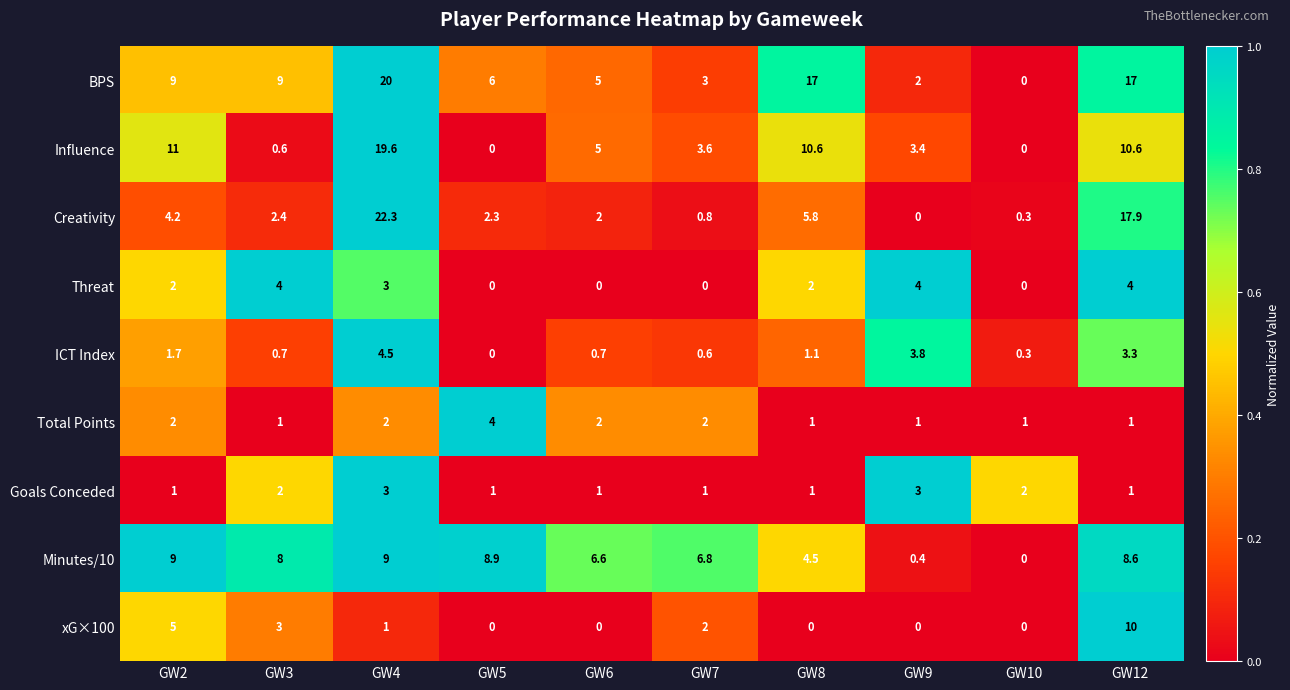

The Influence series shows 0.2 at GW3. True or false?

False